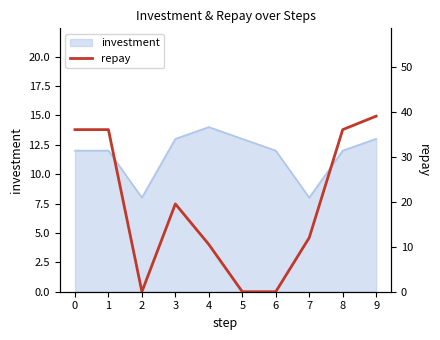

Rank the categories by value from highest to lowest.

9, 0, 1, 8, 3, 7, 4, 2, 5, 6